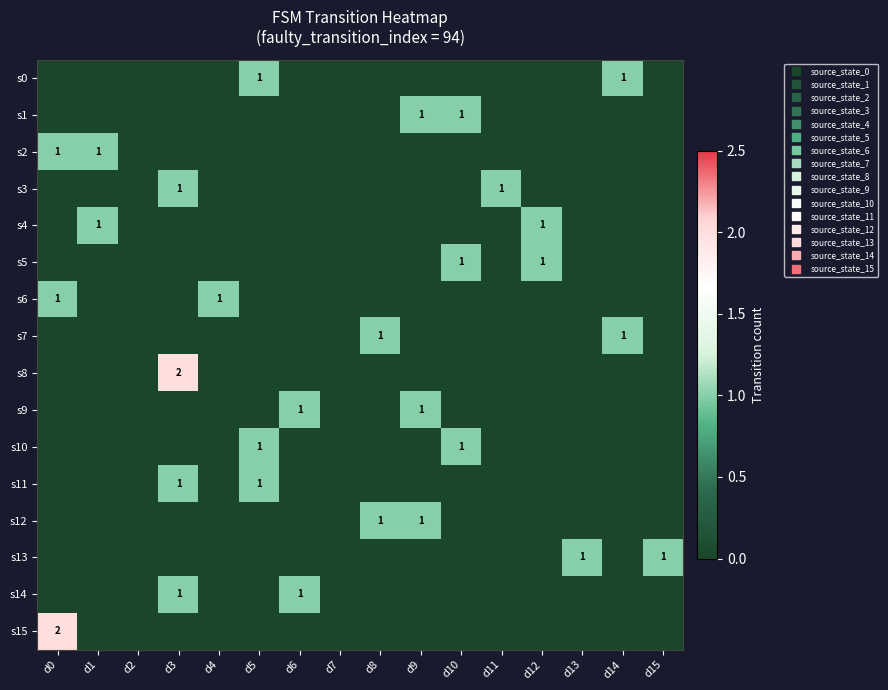

Where is s2 nearest to the value 0?

d2